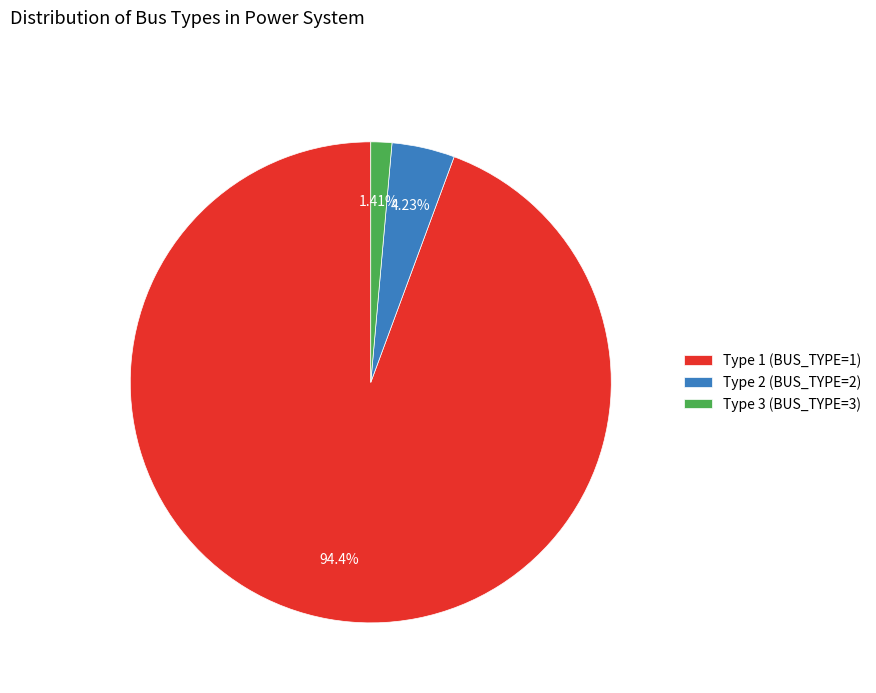

How many segments does this pie chart have?

3